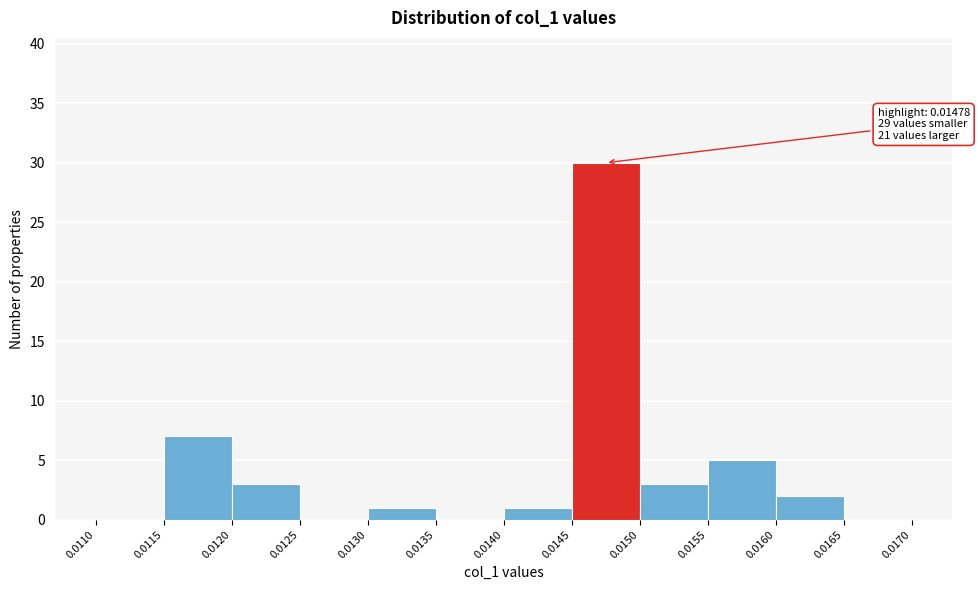

Which range on the x-axis has the tallest bar?

0.0145 to 0.0150